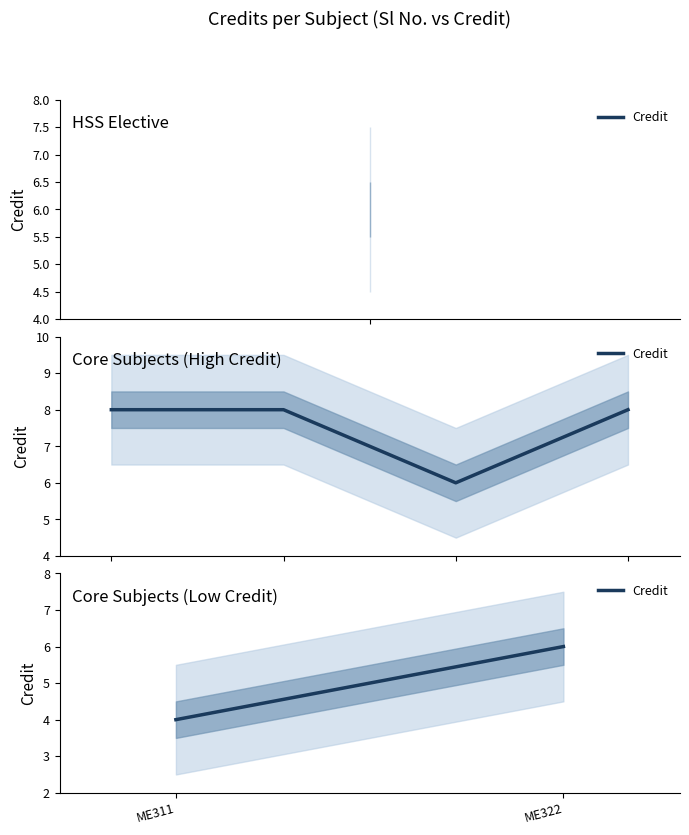

At which label is the value closest to 5?

ME311